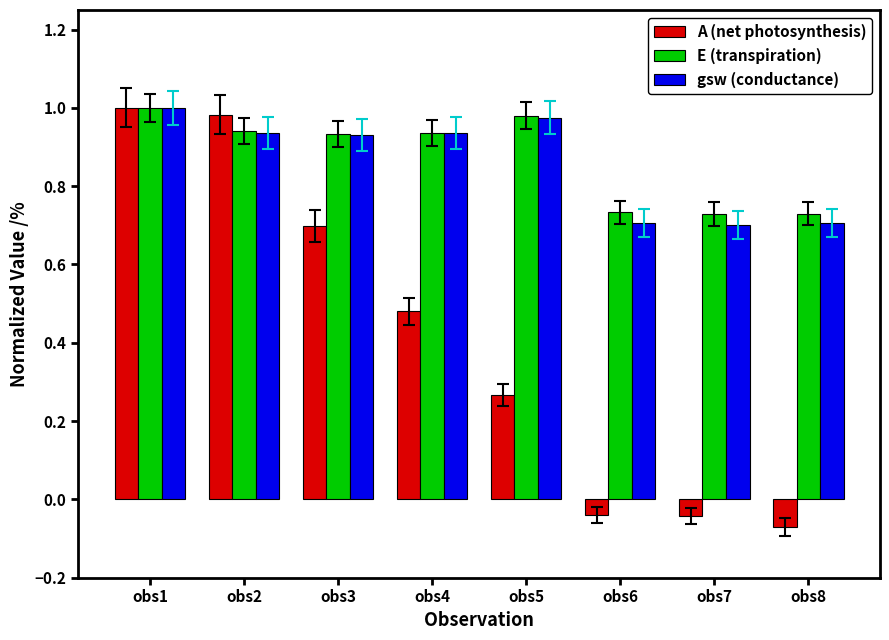

The value of gsw (conductance) at obs4 is 1.6. True or false?

False